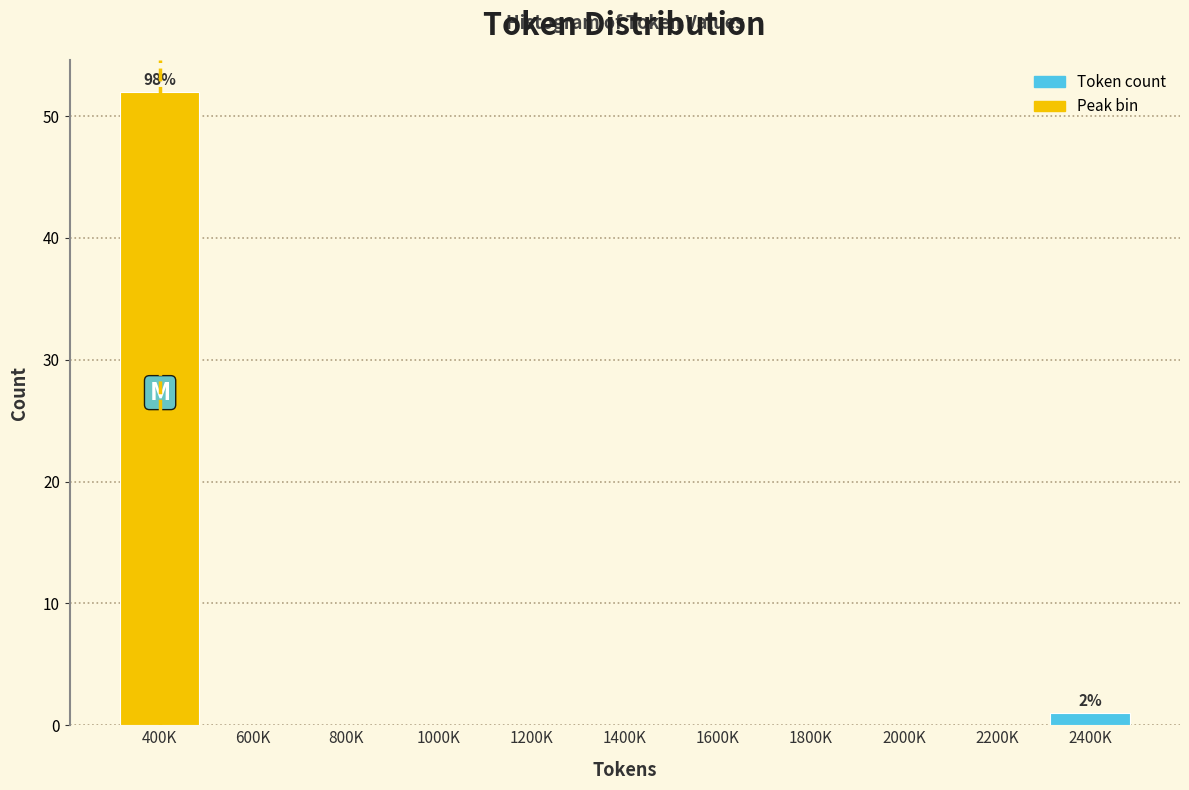

Reading left to right, transcribe all the data shown in this chart.

400K=52	600K=0	800K=0	1000K=0	1200K=0	1400K=0	1600K=0	1800K=0	2000K=0	2200K=0	2400K=1